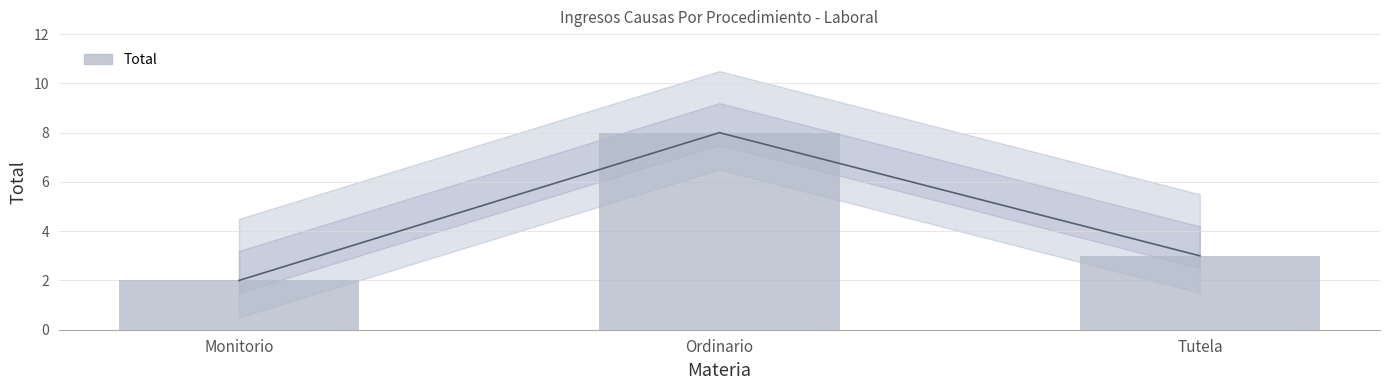

The chart shows a value of 3 at Tutela. True or false?

True